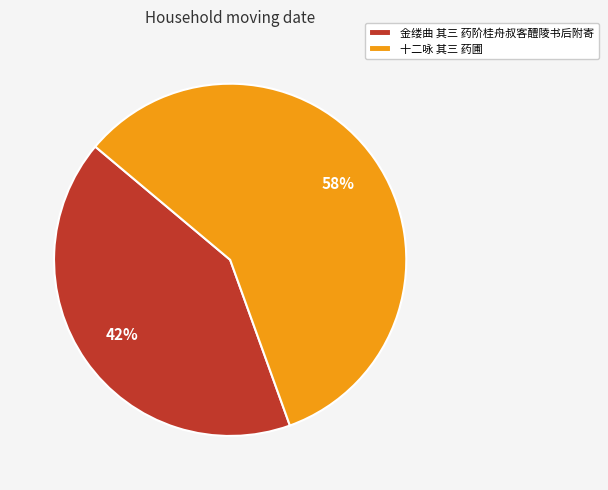

What is the smallest slice in the pie chart?

金缕曲 其三 药阶桂舟叔客醴陵书后附寄